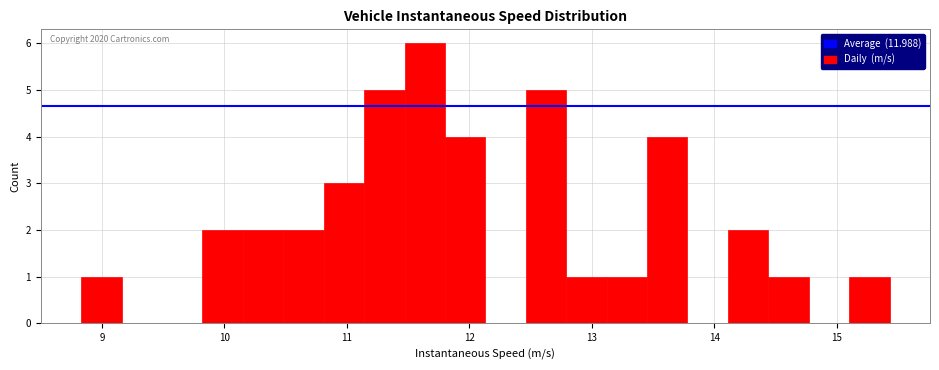

Read against the x-axis, roughly where is the centre of the tallest bar?

11.6